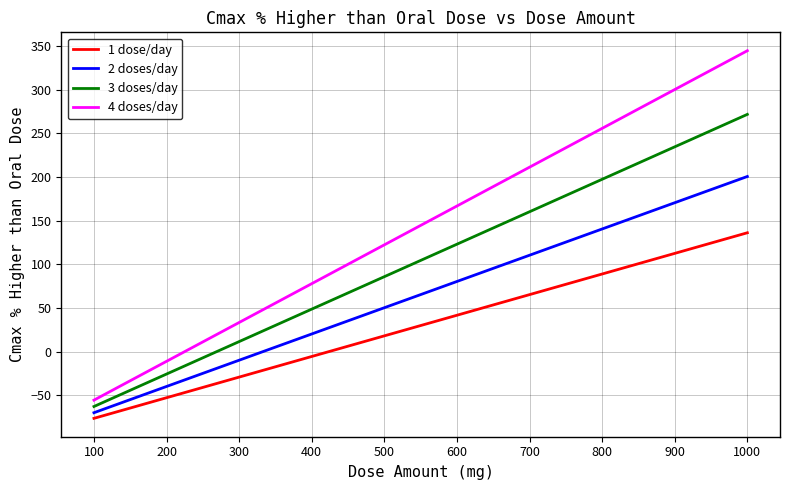

True or false: 3 doses/day and 2 doses/day cross at least once.

False